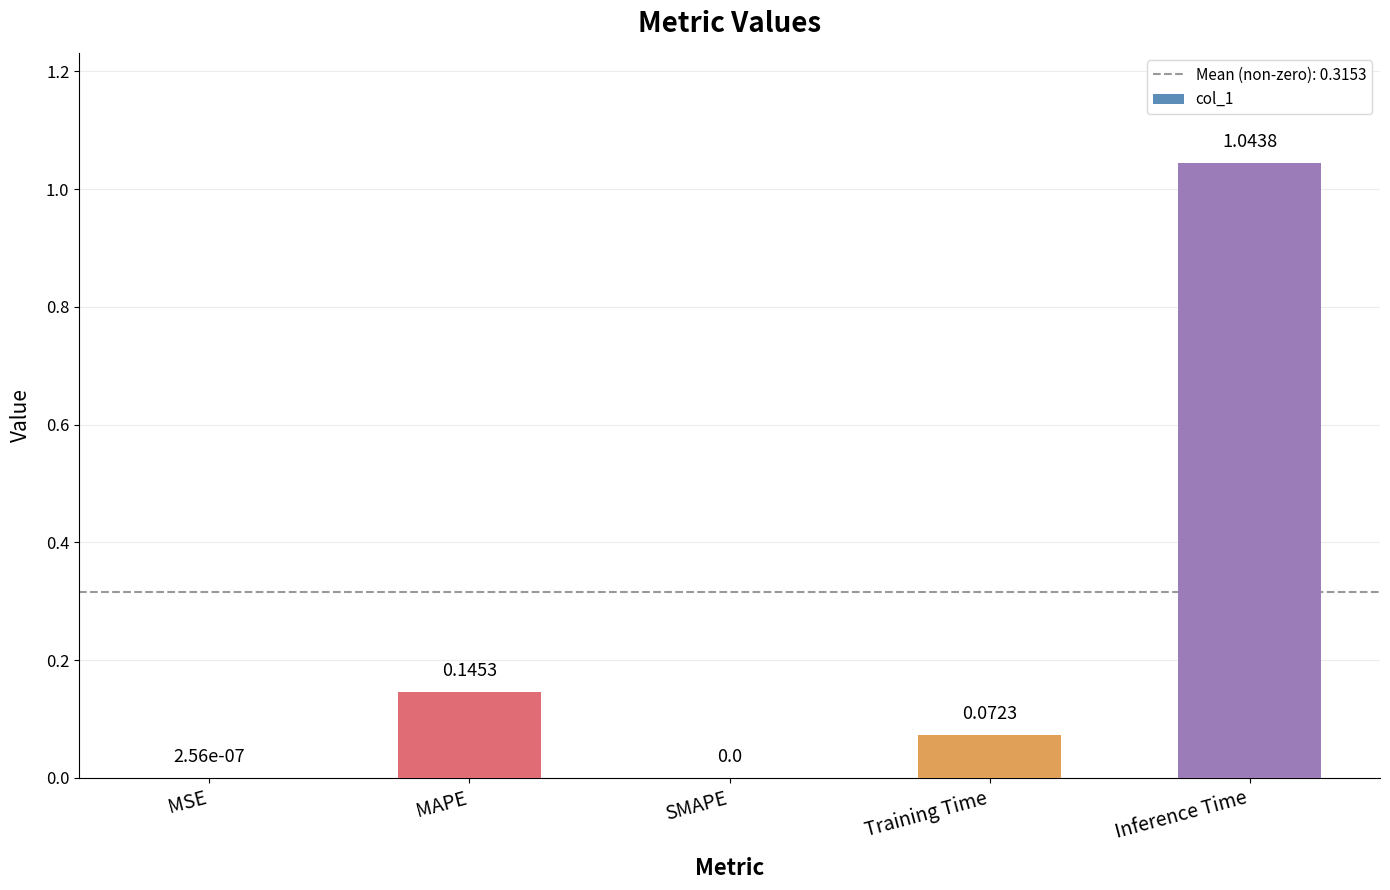

At which category does the chart reach its peak across all series?

Inference Time